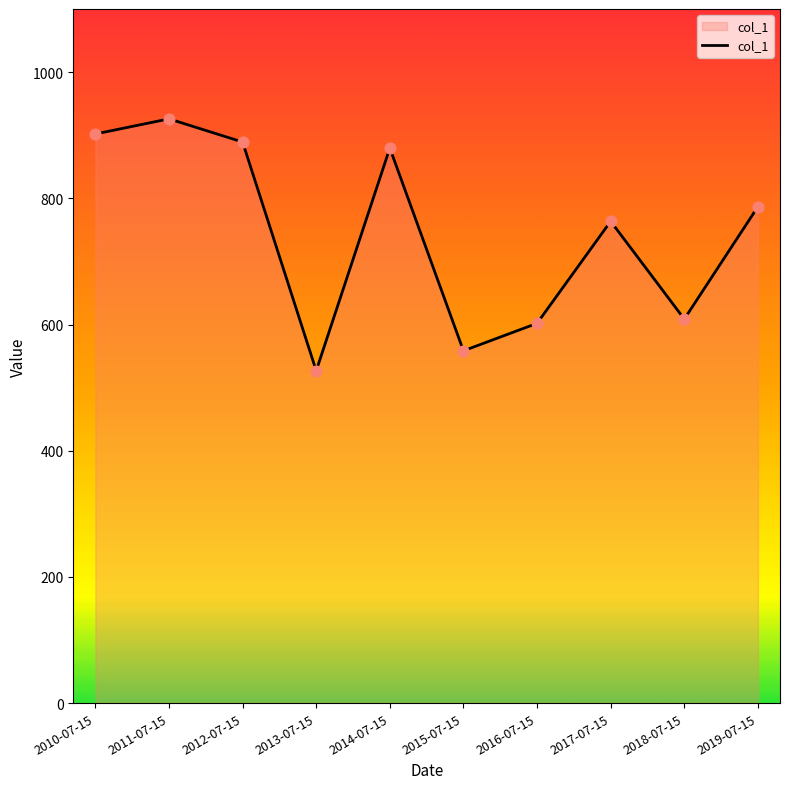

Between 2011-07-15 and 2013-07-15, which is larger?

2011-07-15